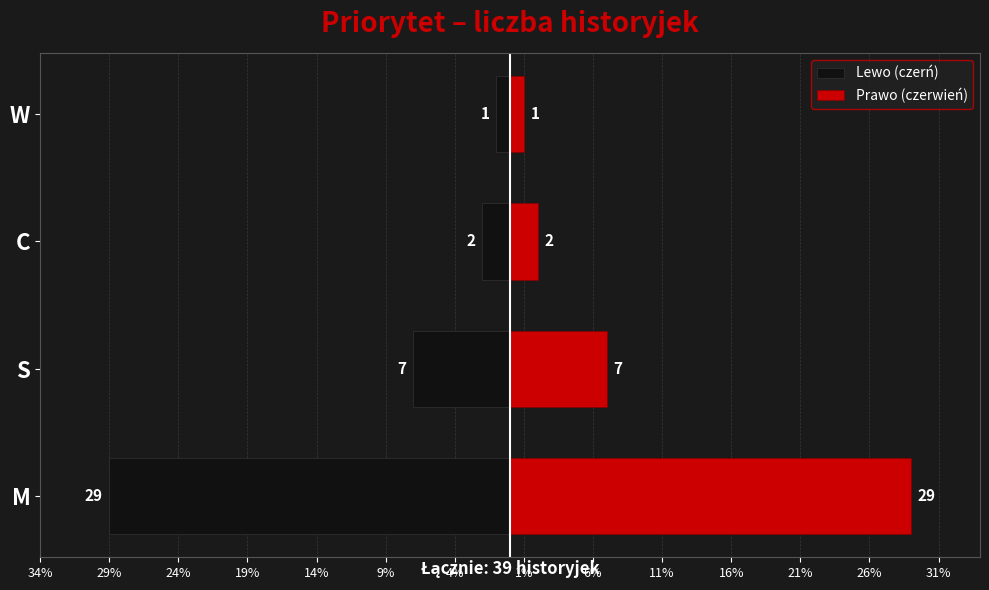

Which series has the largest range (max minus min)?

Lewo (czerń)